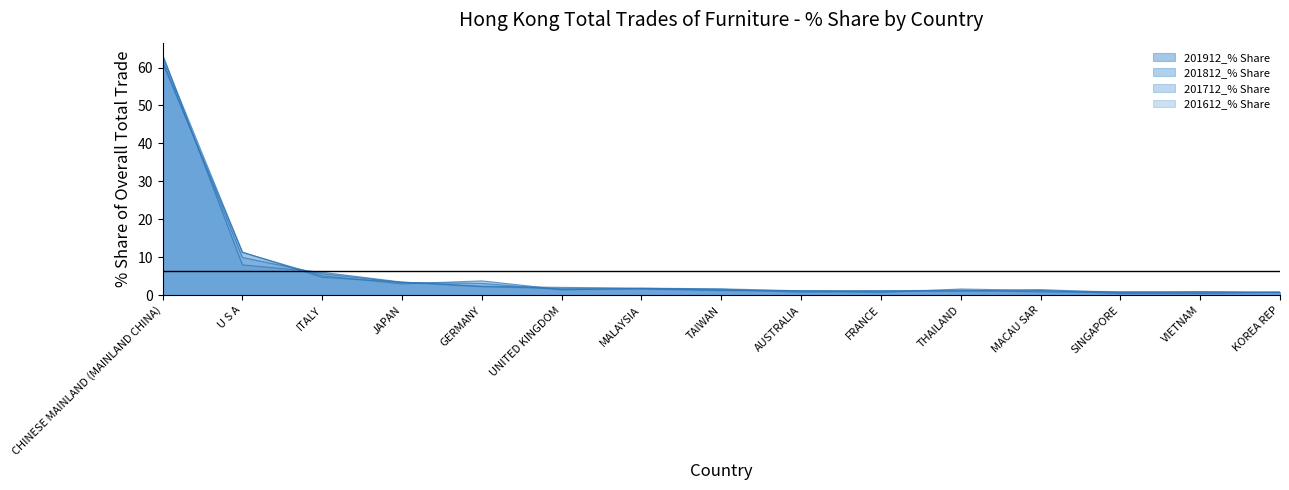

What position from the right is JAPAN?

12